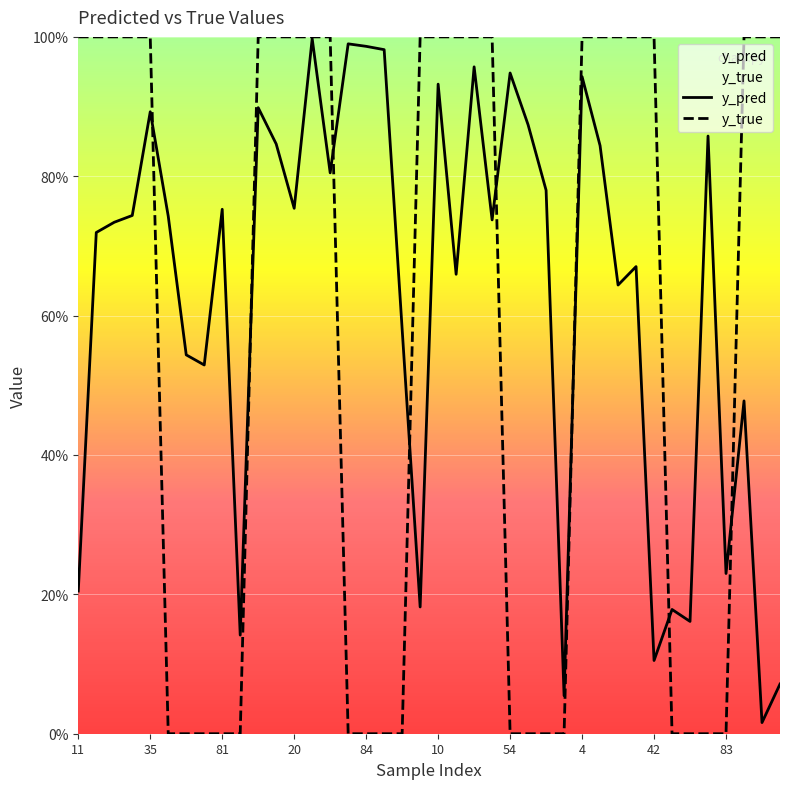

The y_pred series shows 0.2 at 34. True or false?

True